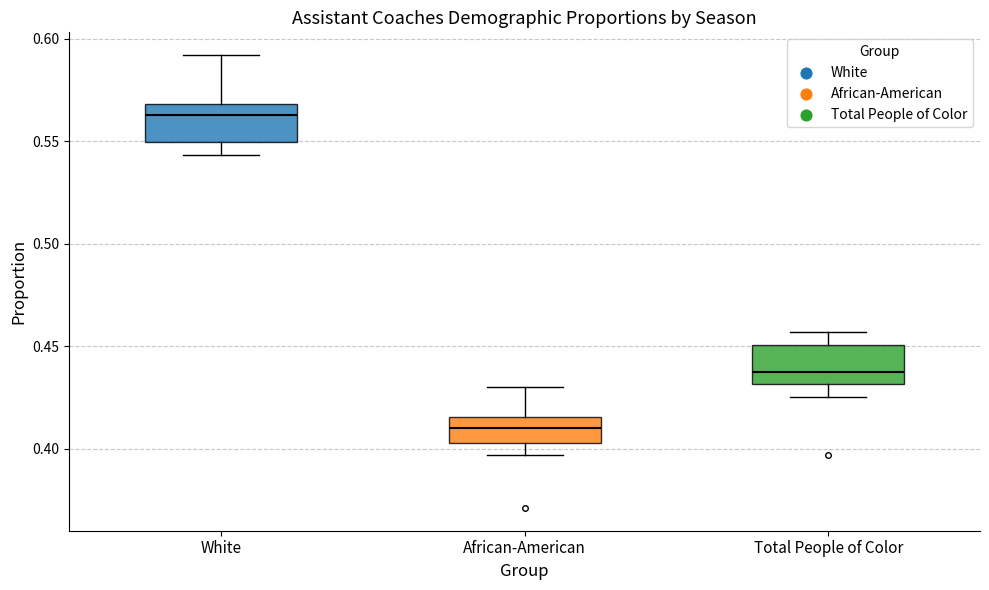

Reading left to right, read every box against the y-axis: the position of its median line, the range the box covers, and the ends of its whiskers. The values are not printed on the chart, so give them approximately, as read against the axis.

White: median 0.565, box 0.550 to 0.570, whiskers 0.545 to 0.590
African-American: median 0.410, box 0.405 to 0.415, whiskers 0.395 to 0.430
Total People of Color: median 0.440, box 0.430 to 0.450, whiskers 0.425 to 0.455